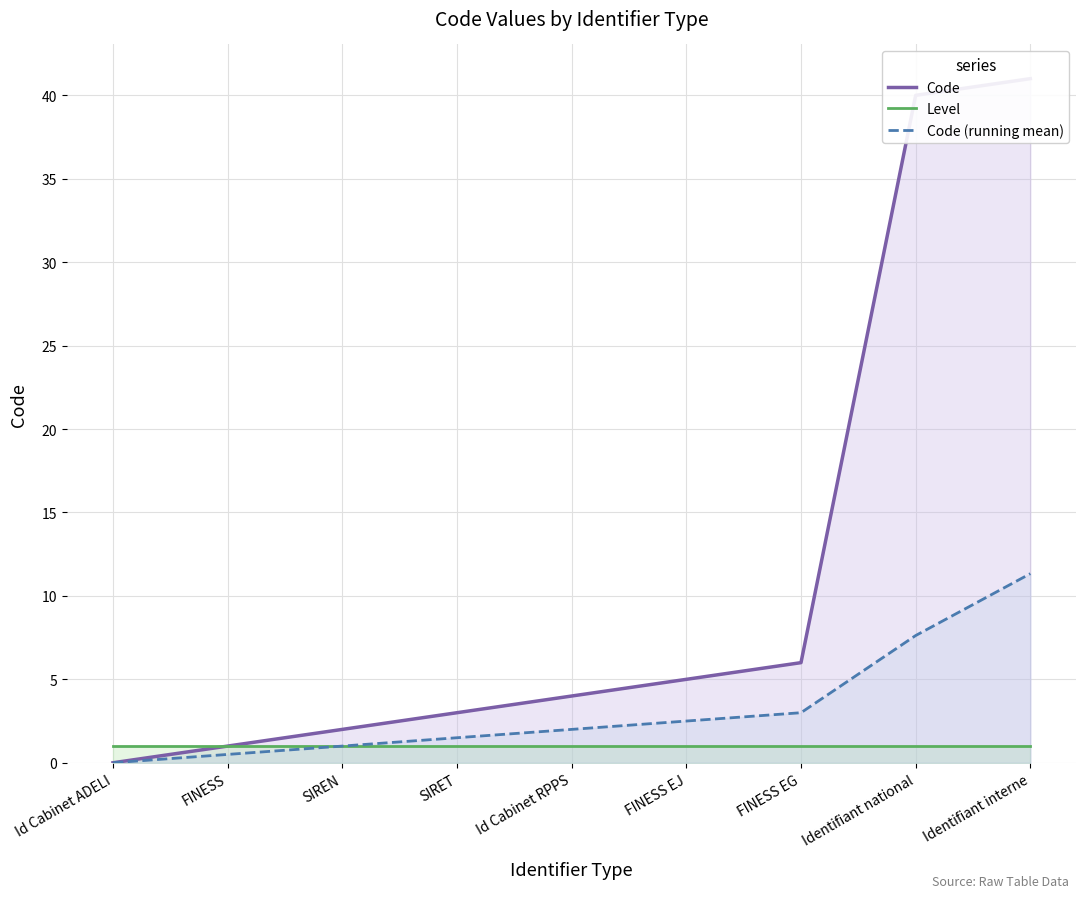

Reading right to left, transcribe all the data shown in this chart.

Code: Identifiant interne=41.0	Identifiant national=40.0	FINESS EG=6.0	FINESS EJ=5.0	Id Cabinet RPPS=4.0	SIRET=3.0	SIREN=2.0	FINESS=1.0	Id Cabinet ADELI=0.0
Level: Identifiant interne=1.0	Identifiant national=1.0	FINESS EG=1.0	FINESS EJ=1.0	Id Cabinet RPPS=1.0	SIRET=1.0	SIREN=1.0	FINESS=1.0	Id Cabinet ADELI=1.0
Code (running mean): Identifiant interne=11.3	Identifiant national=7.6	FINESS EG=3.0	FINESS EJ=2.5	Id Cabinet RPPS=2.0	SIRET=1.5	SIREN=1.0	FINESS=0.5	Id Cabinet ADELI=0.0